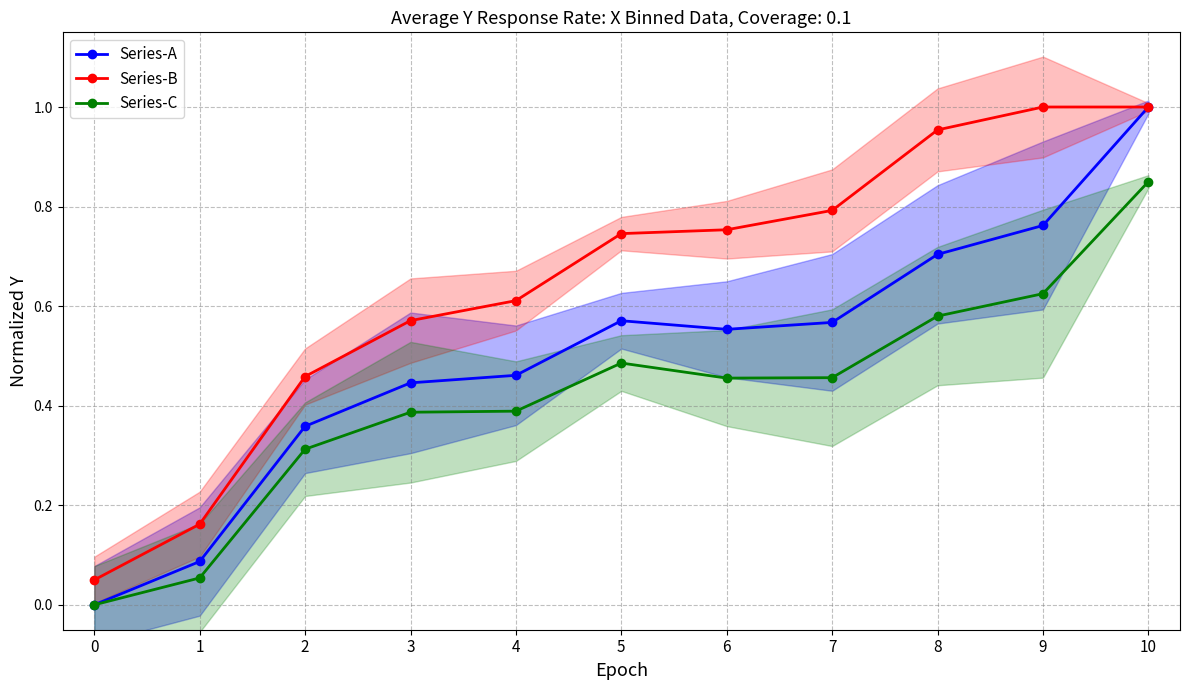

Is the value of Series-B at 6 greater than the value of Series-A at 6?

Yes